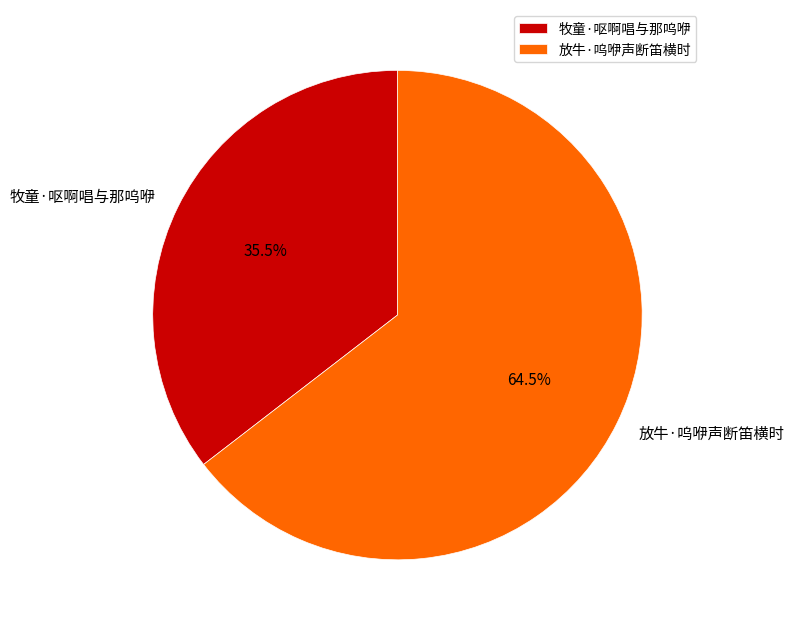

What is the largest slice in the pie chart?

放牛·呜咿声断笛横时